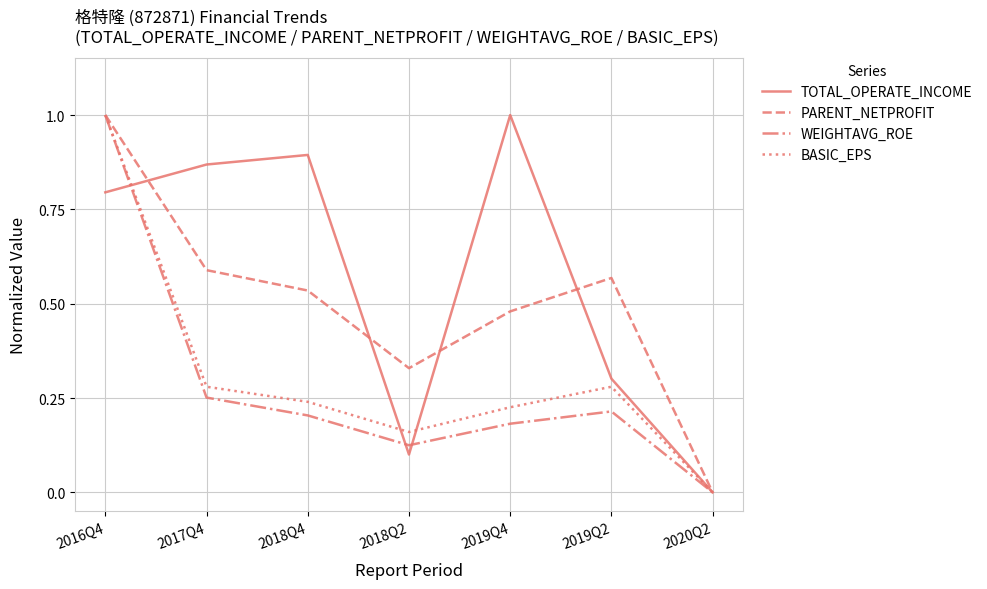

How many values in BASIC_EPS are above zero?

6